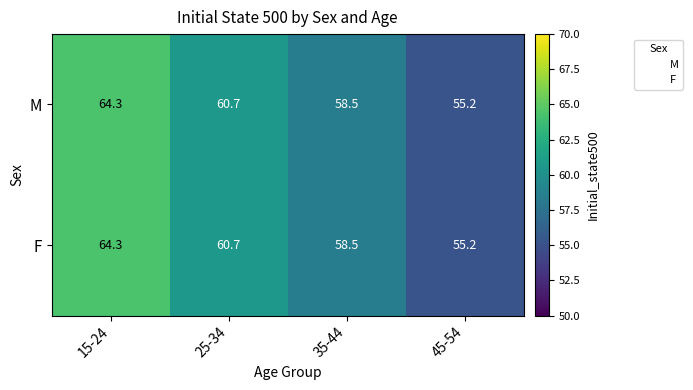

Reading left to right, list all the values displayed in this chart.

M: 64.3	60.7	58.5	55.2
F: 64.3	60.7	58.5	55.2